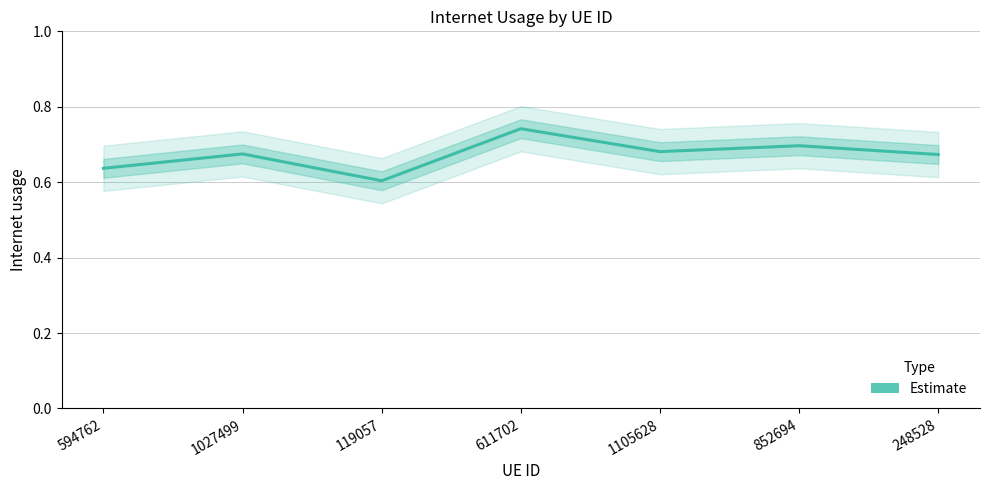

Read the value at 248528.

0.7